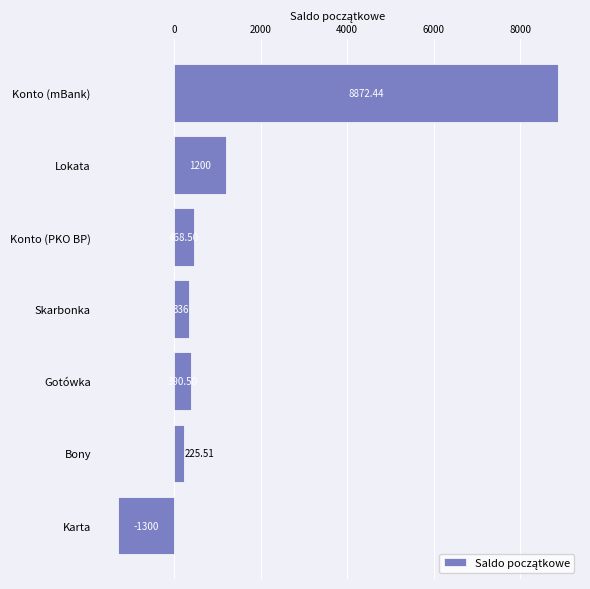

Are the bars grouped side by side (vs. stacked)?

No